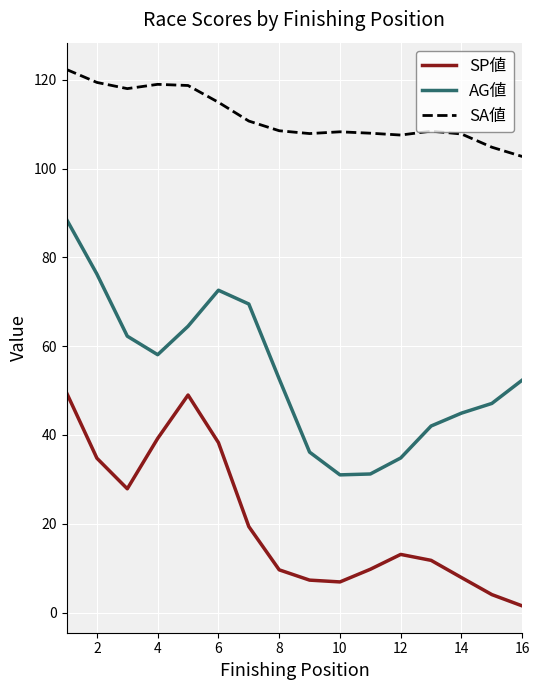

Which series has the largest total across all categories?

SA値